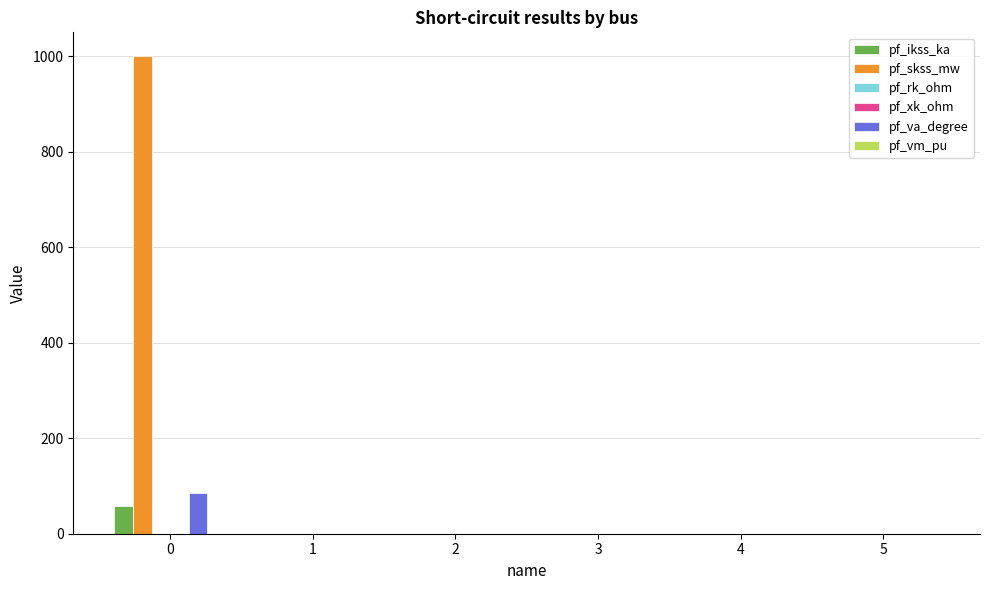

What is the sum of all pf_skss_mw values?

1000.0